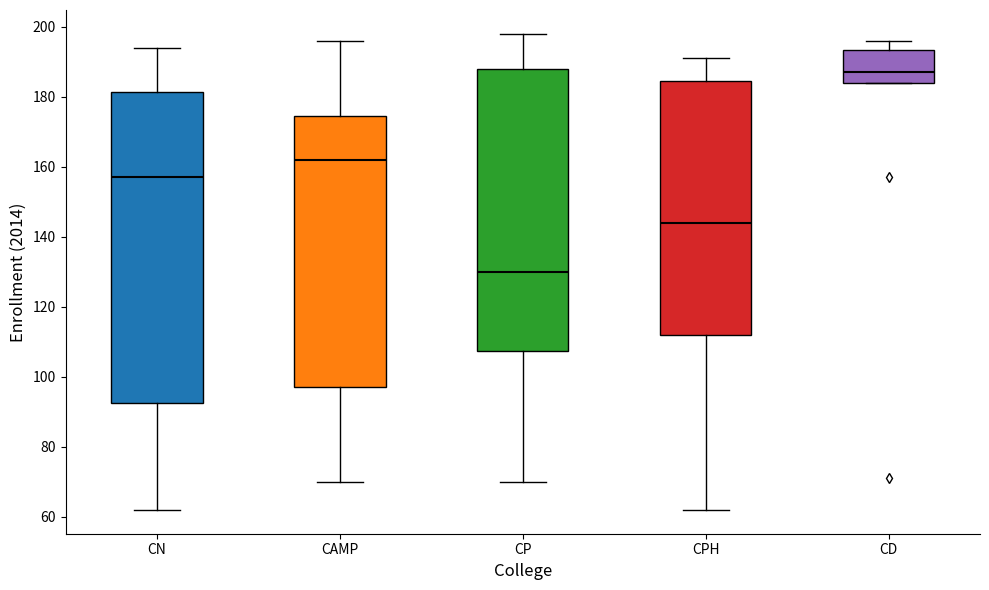

Reading left to right, transcribe this box plot: for each box, give where its median line is, the range the box spans, and where its two whiskers end, as read against the y-axis. The values are not printed on the chart, so give them approximately, as read against the axis.

CN: median 158, box 92 to 182, whiskers 62 to 194
CAMP: median 162, box 98 to 174, whiskers 70 to 196
CP: median 130, box 108 to 188, whiskers 70 to 198
CPH: median 144, box 112 to 184, whiskers 62 to 192
CD: median 188, box 184 to 194, whiskers 184 to 196